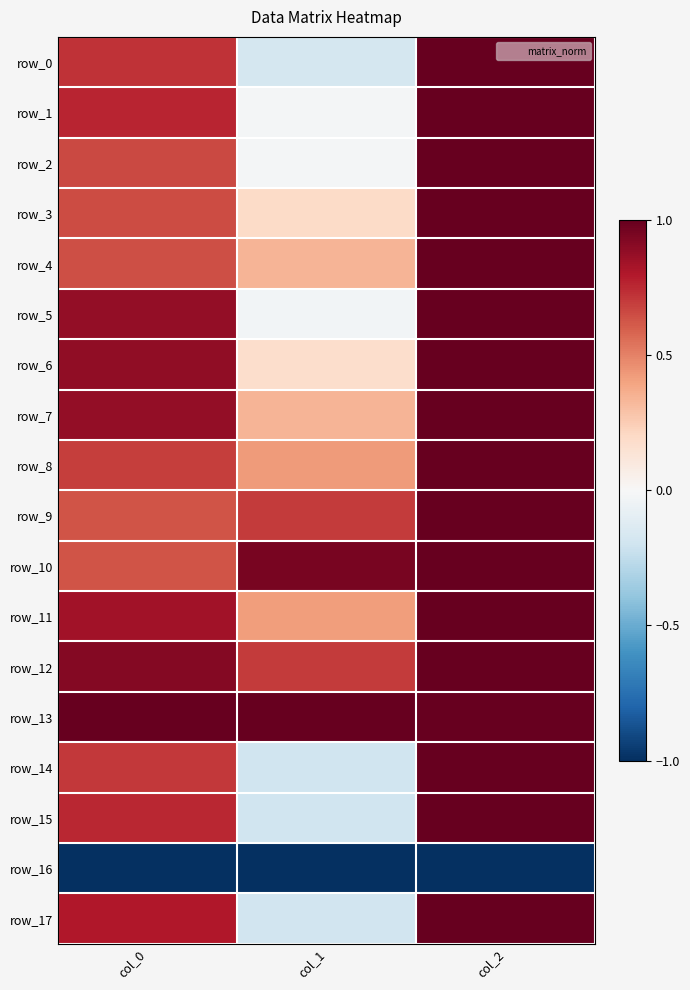

Count the row_15 values in the range 0 to 1.

2